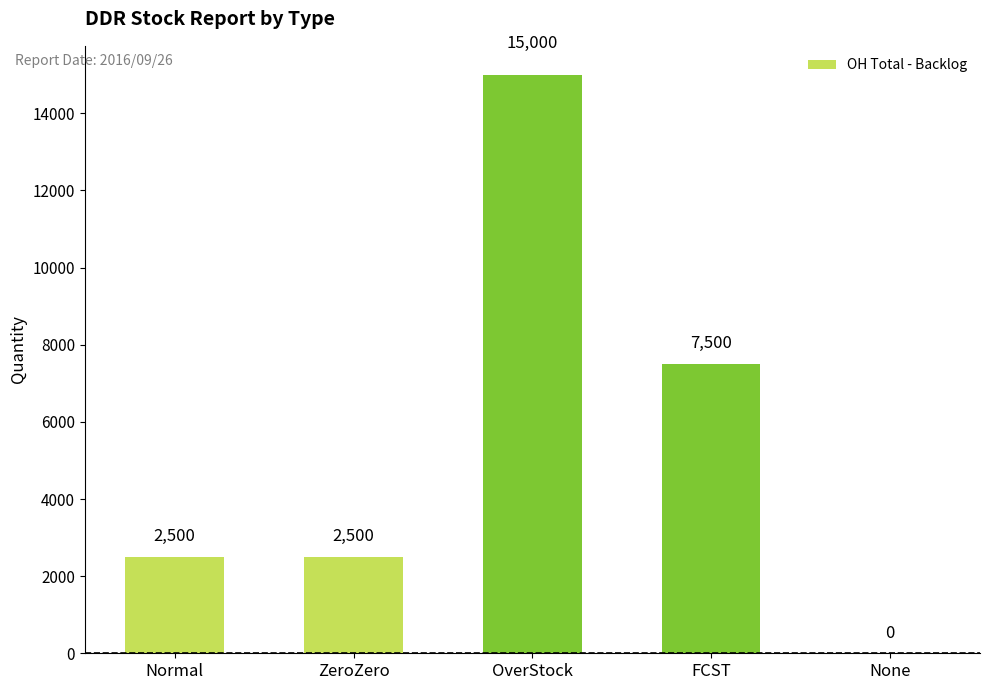

The chart shows a value of 3811 at ZeroZero. True or false?

False